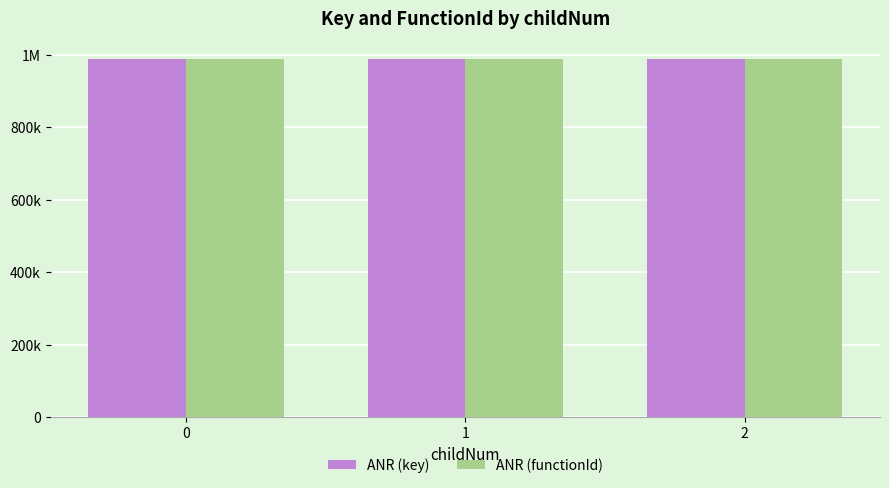

What are all the series names shown in the legend?

ANR (key), ANR (functionId)